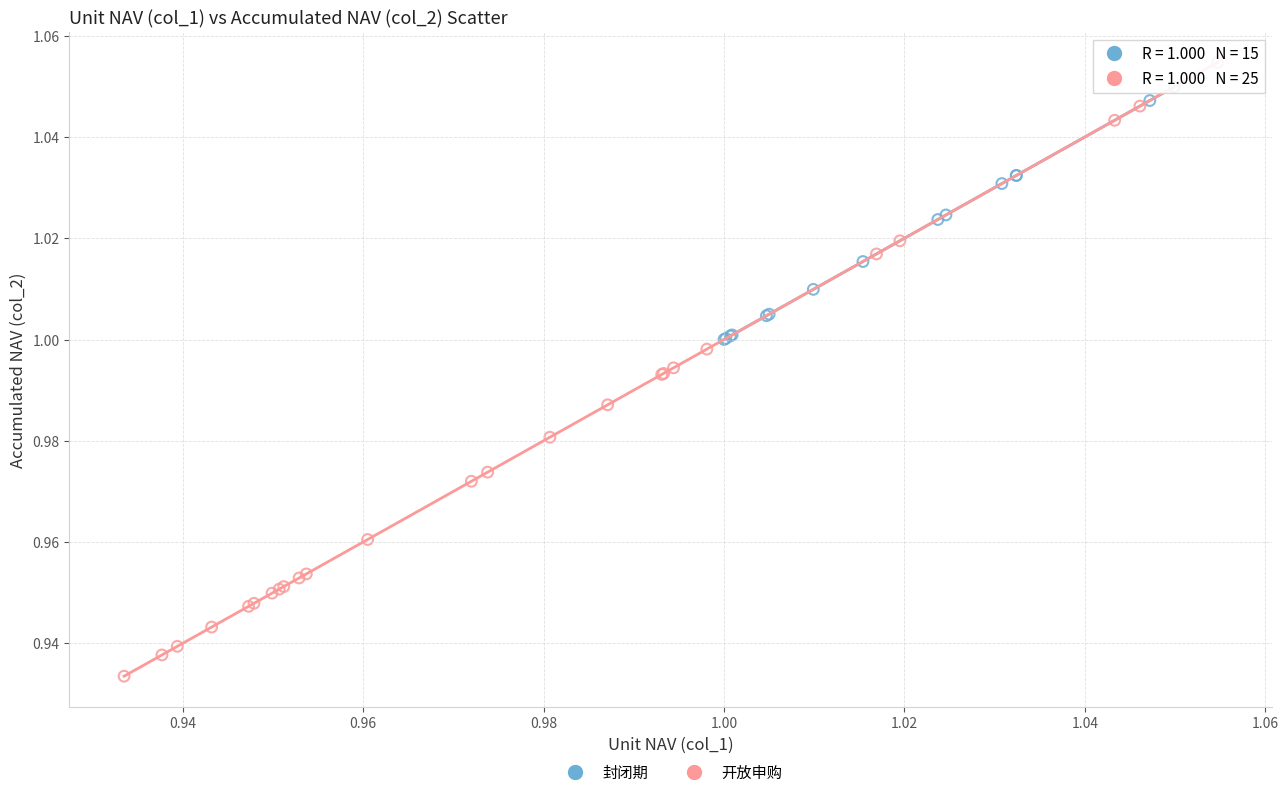

Which series contains the highest Y value?

开放申购